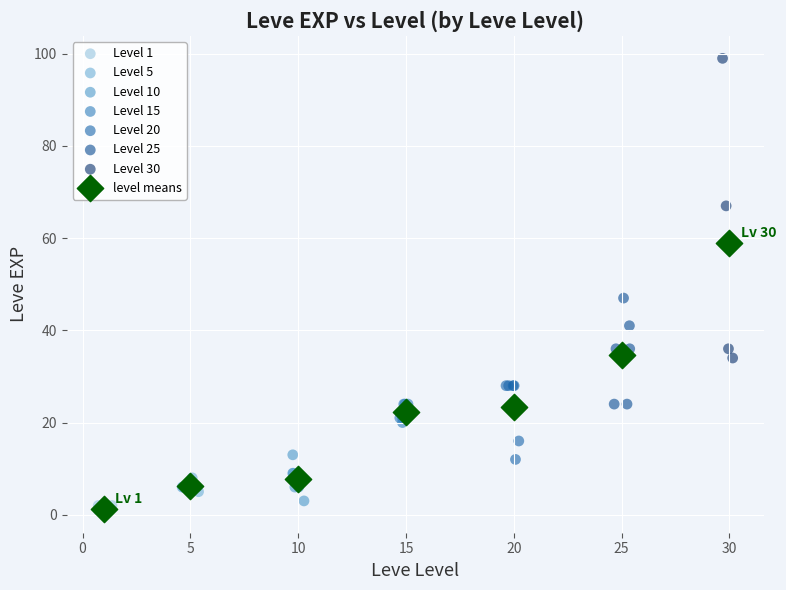

Which series reaches the maximum Y coordinate?

Level 30